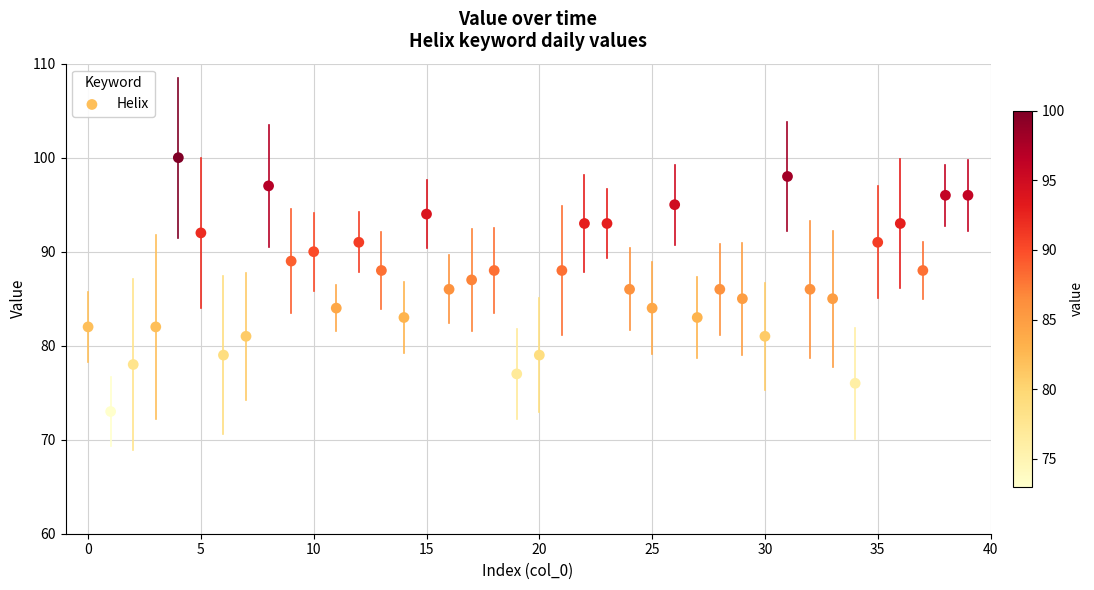

What is the range of Y values (max minus min)?

27